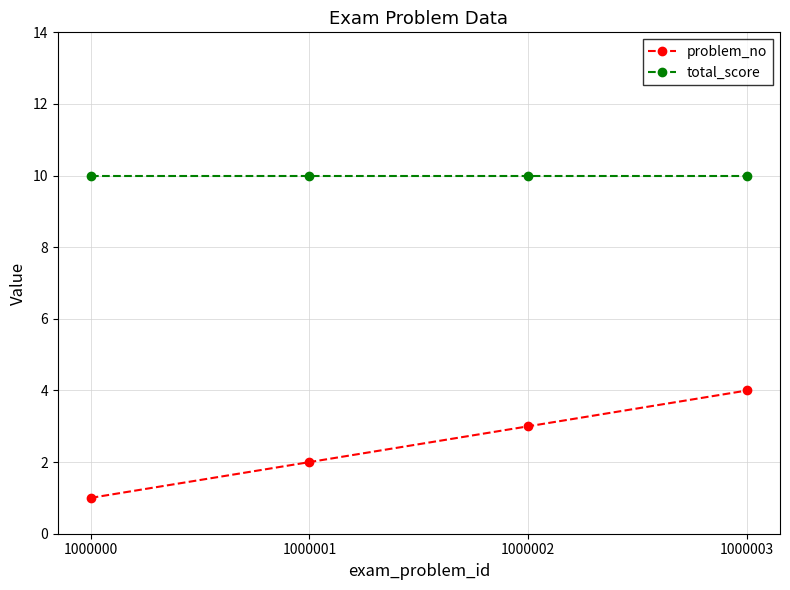

Is it true that problem_no equals 3 at 1000002?

True